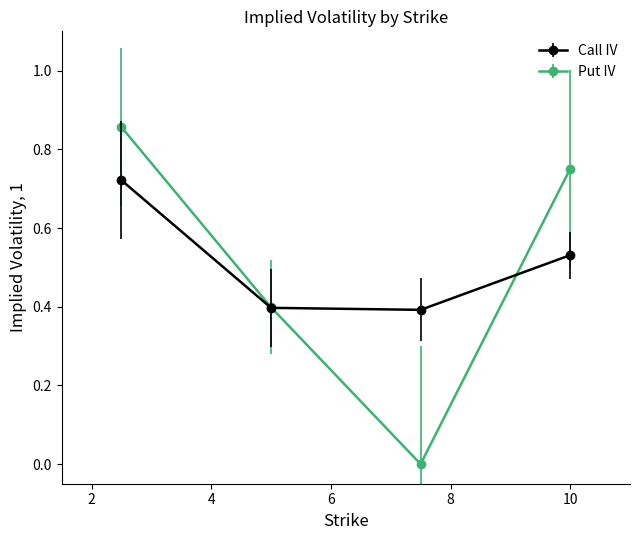

How many data points does each series have?

4